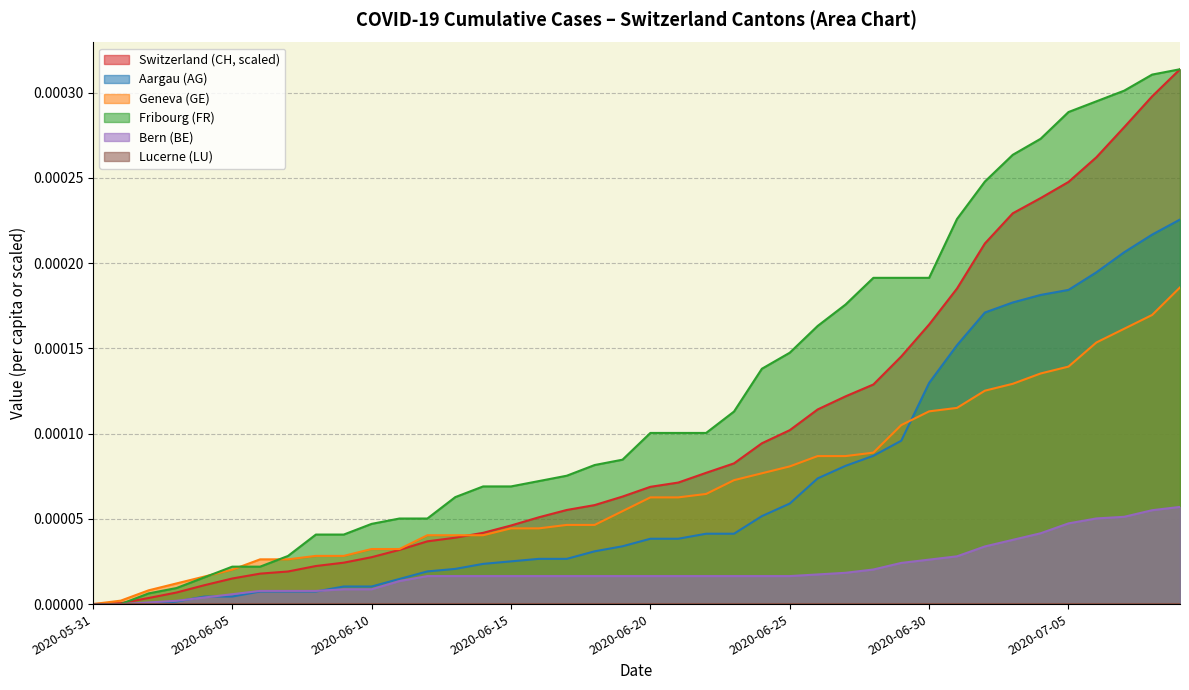

At which label does FR_pc reach its peak?

39